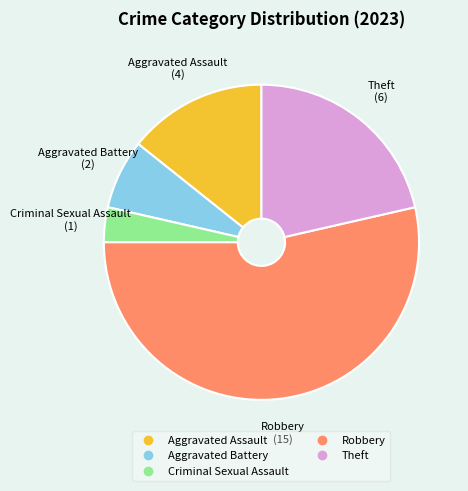

Rank the categories by value from lowest to highest.

Criminal Sexual Assault, Aggravated Battery, Aggravated Assault, Theft, Robbery